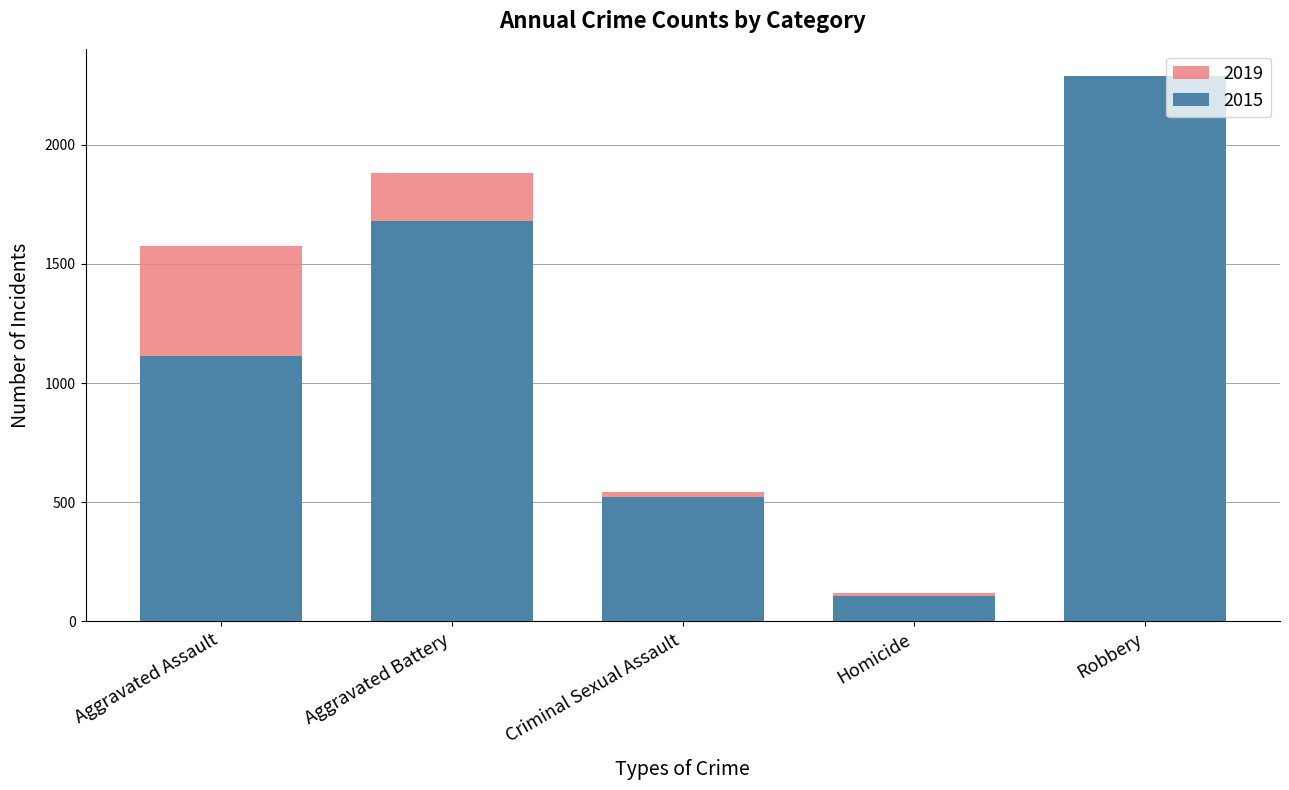

Rank the series by their maximum value, from lowest to highest.

2019, 2015